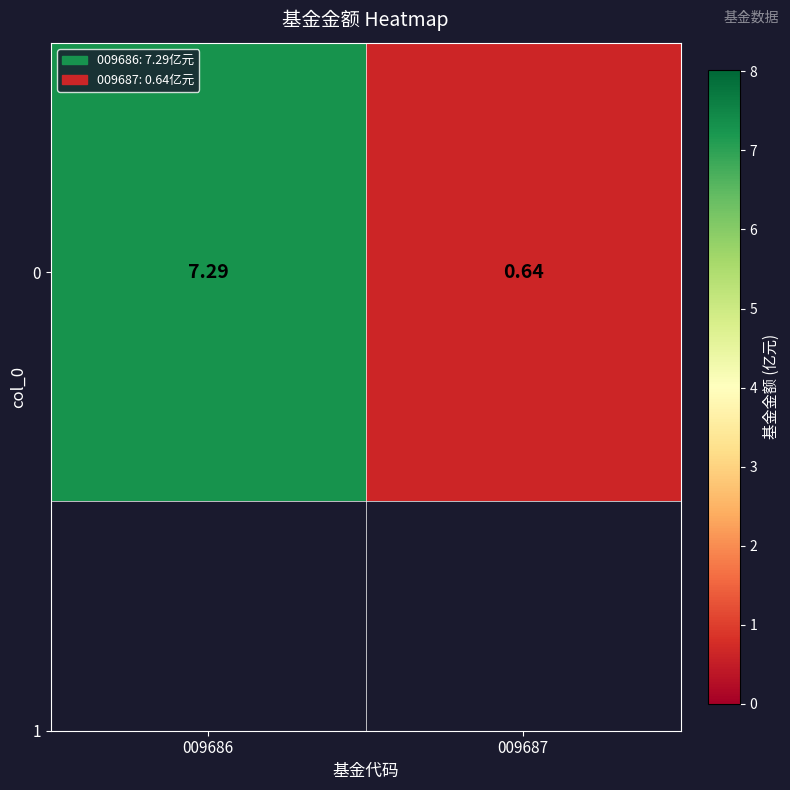

Reading left to right, list all the values displayed in this chart.

7.3	0.6